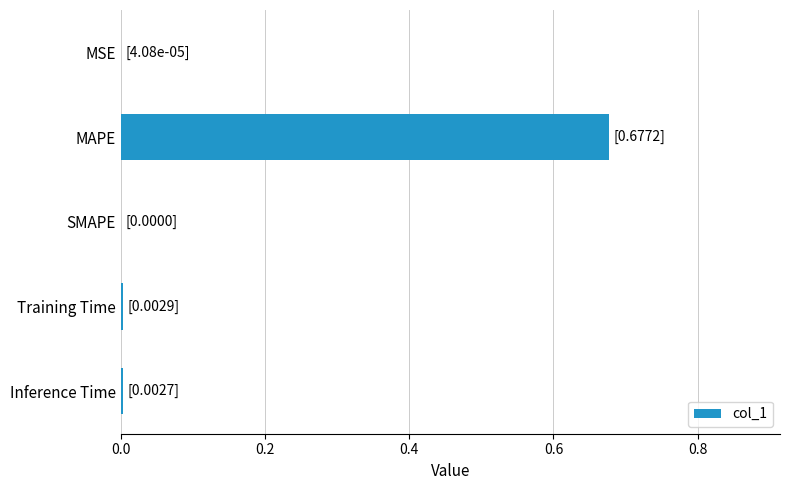

Which category has the highest value across all series?

MAPE